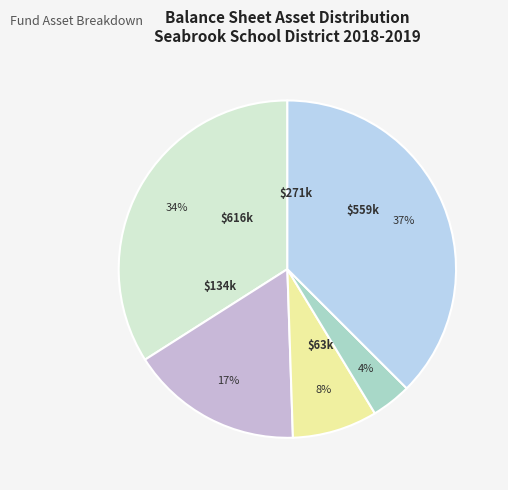

Is there any slice that represents more than half of the pie?

No